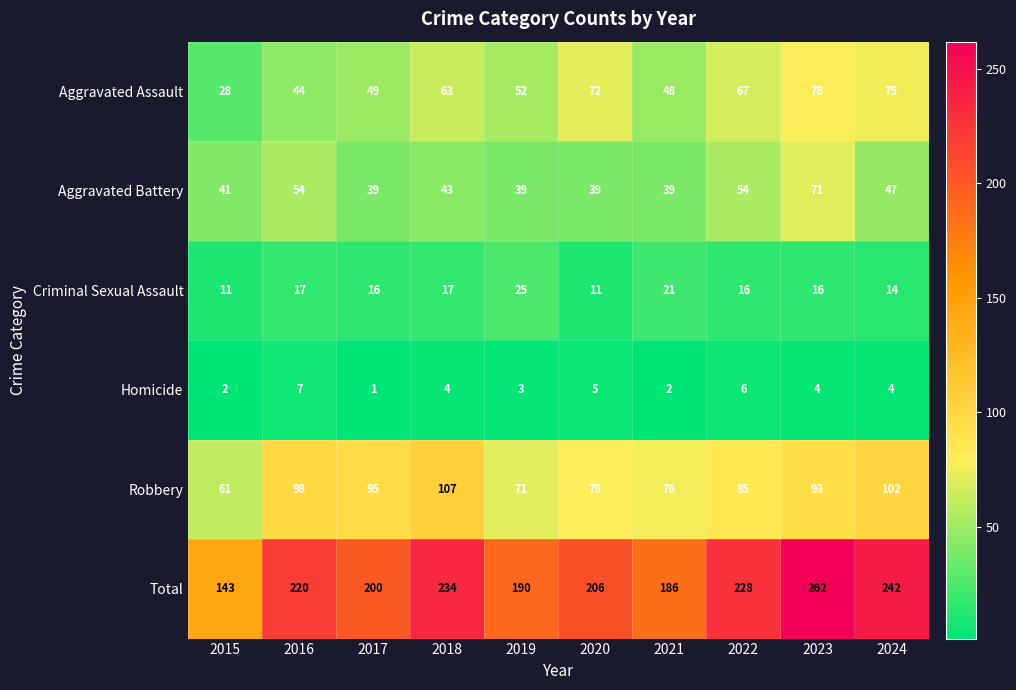

Which series has the widest spread of values?

Total